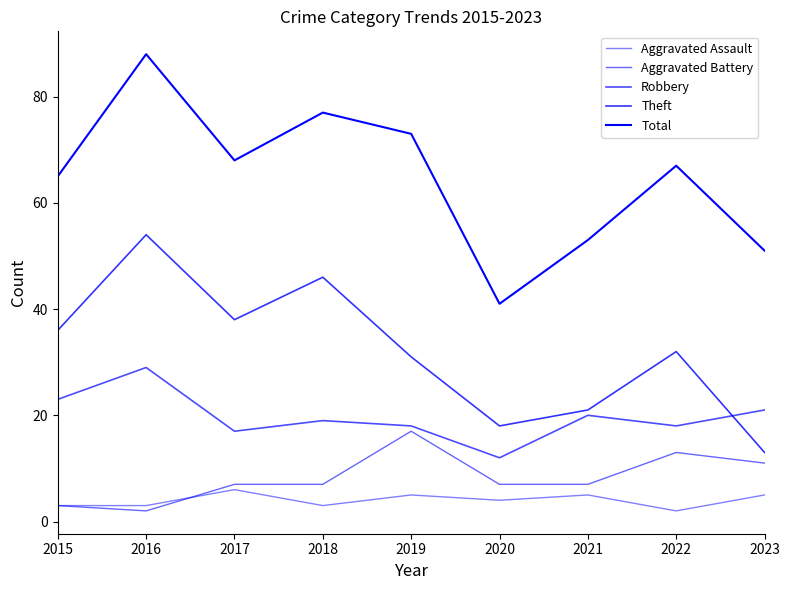

At which category does Aggravated Assault reach its first local valley?

2018